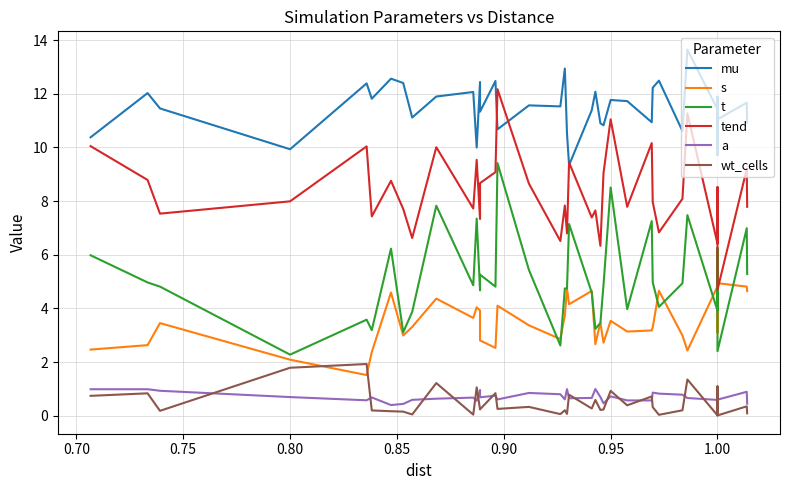

How many series are shown in this chart?

6